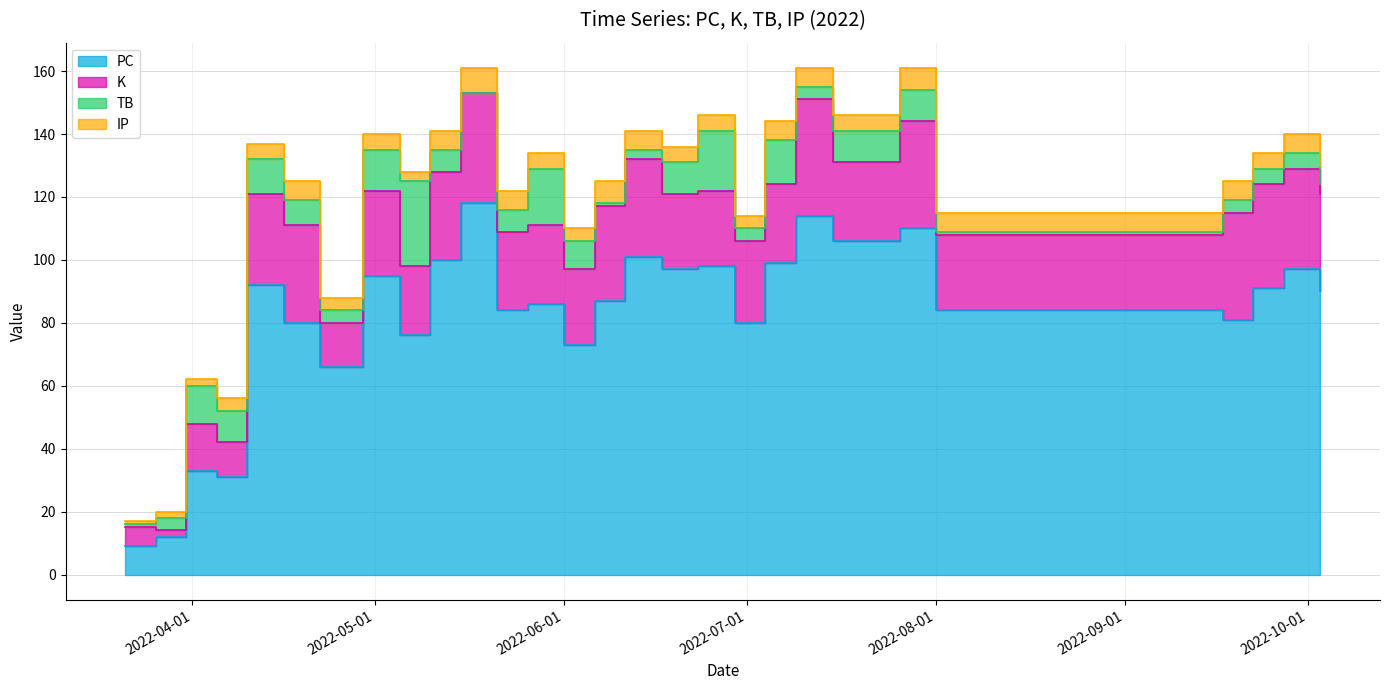

What is the sum of the PC values at 2022-05-05 and 2022-05-10?

176